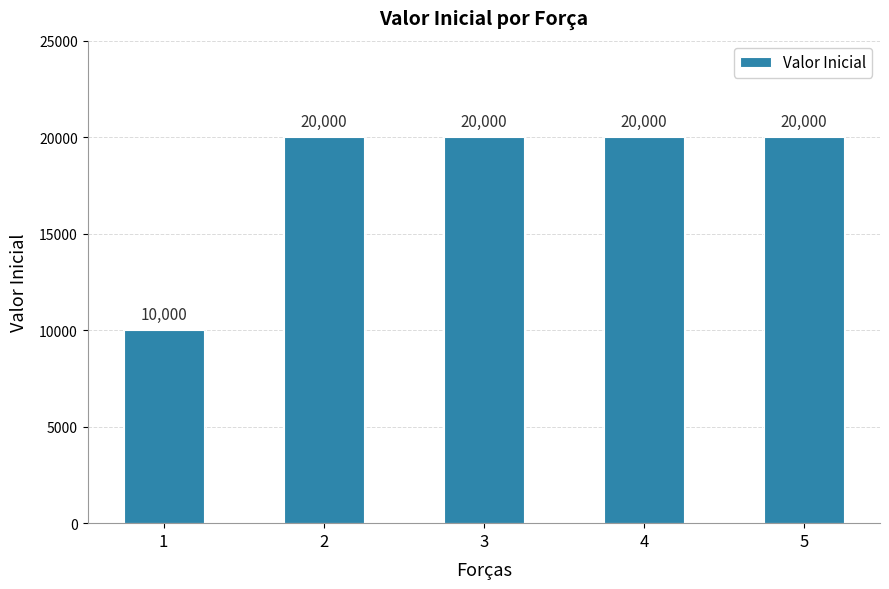

At which label is the value closest to 15000?

1